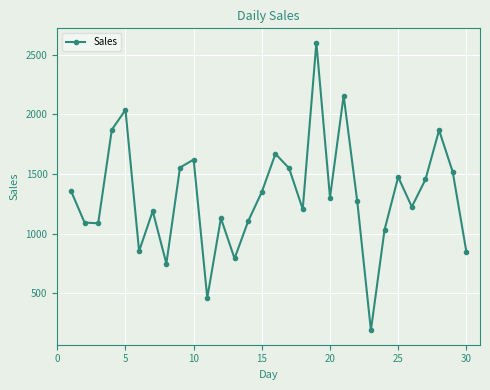

How many lines are shown in the chart?

1